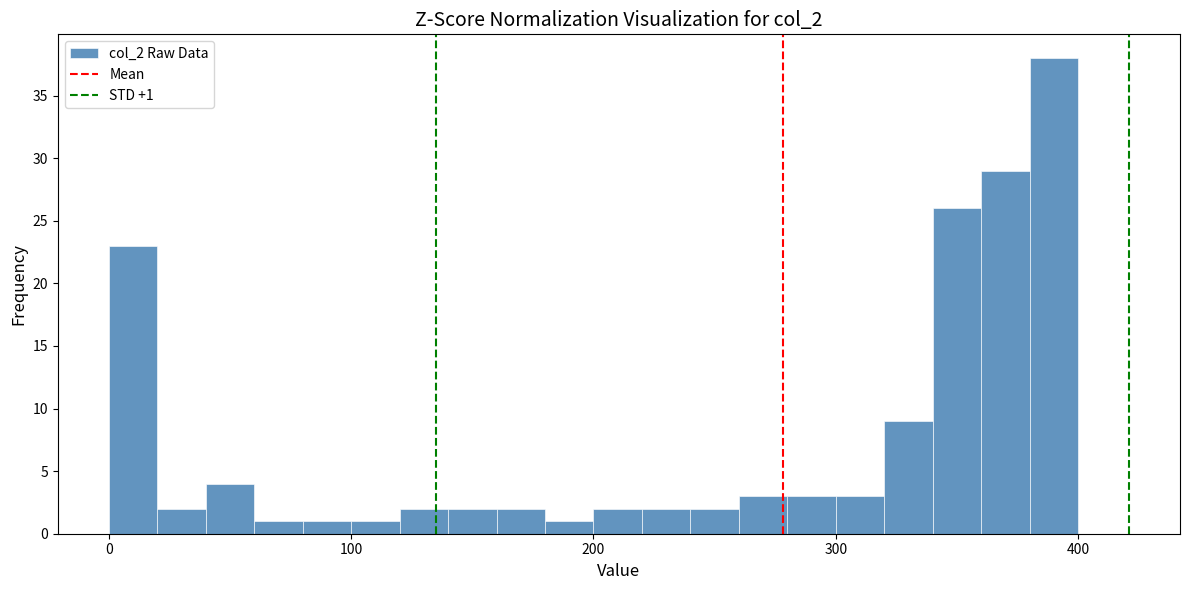

Around what value on the x-axis is the tallest bar? Give the approximate position of its centre, as read against the axis.

390